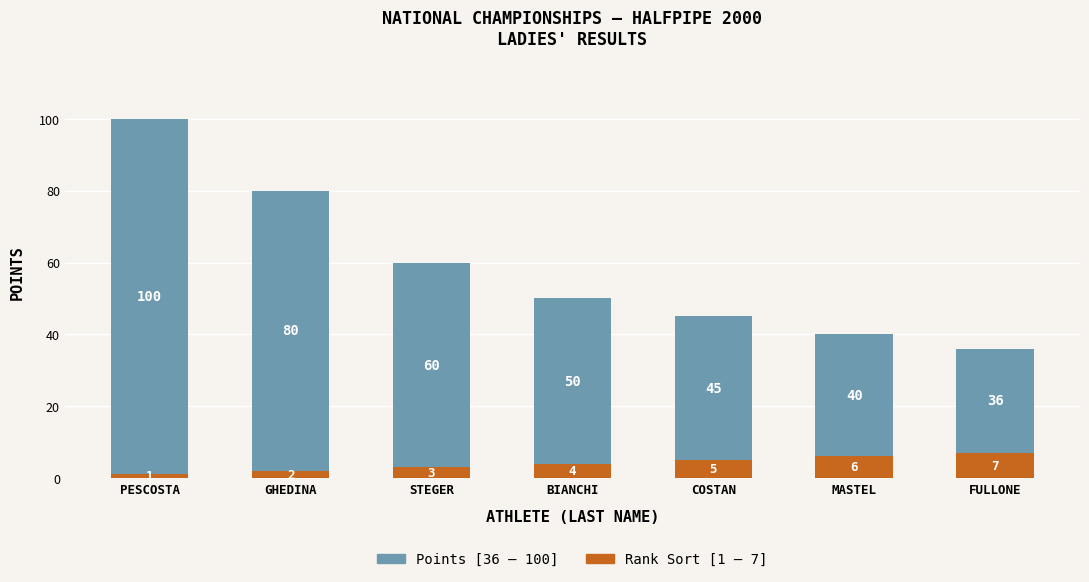

At which category is the sum across all series the highest?

PESCOSTA